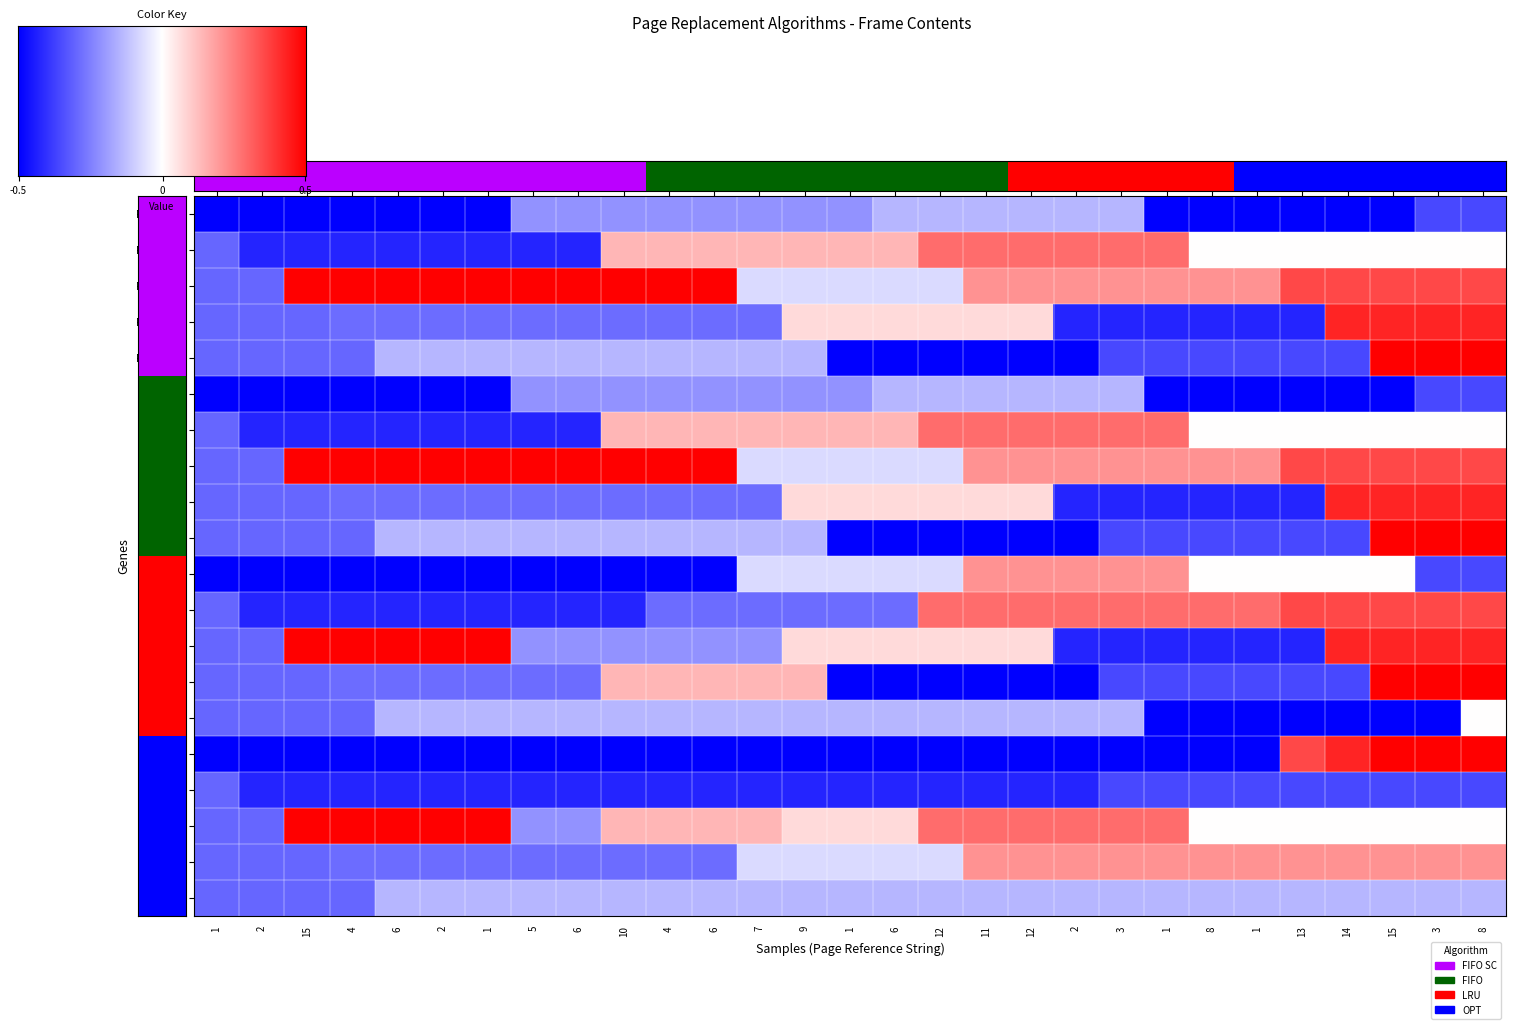

Which series has the largest total across all categories?

FIFO SC_3